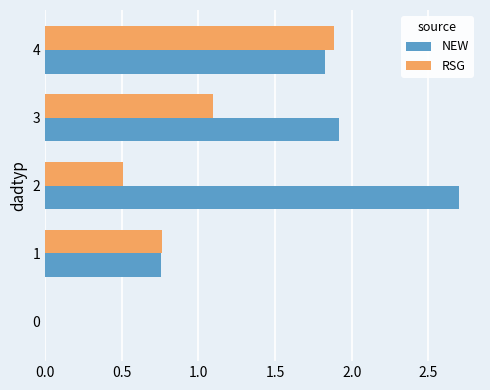

What is the total value across all series at 2?

3.2